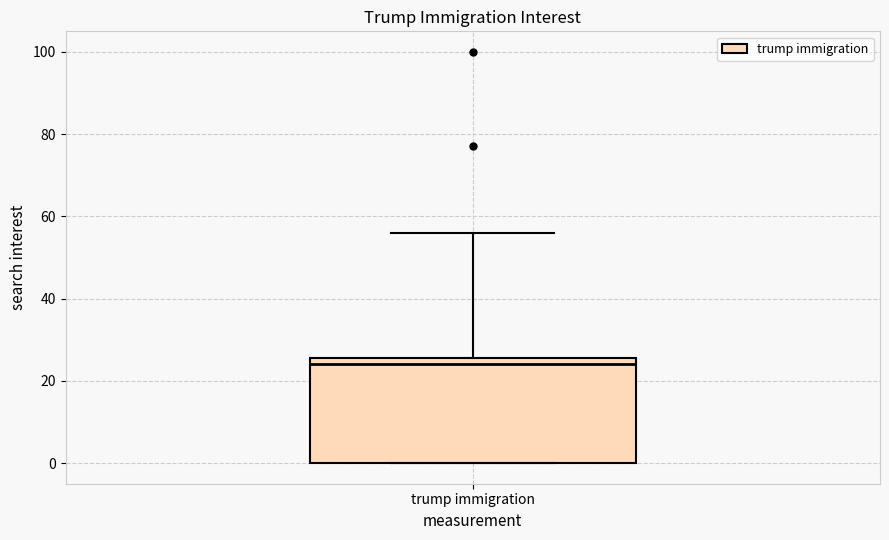

Transcribe this box plot: give where the median line is, the range the box spans, and where the two whiskers end, as read against the y-axis. The values are not printed on the chart, so give them approximately, as read against the axis.

median 24, box 0 to 26, whiskers 0 to 56